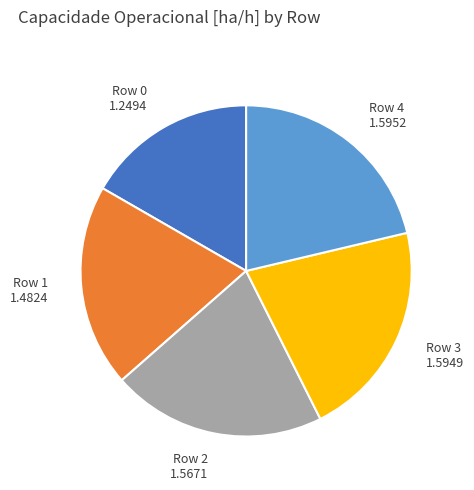

Between Row 2 and Row 0, which is larger?

Row 2